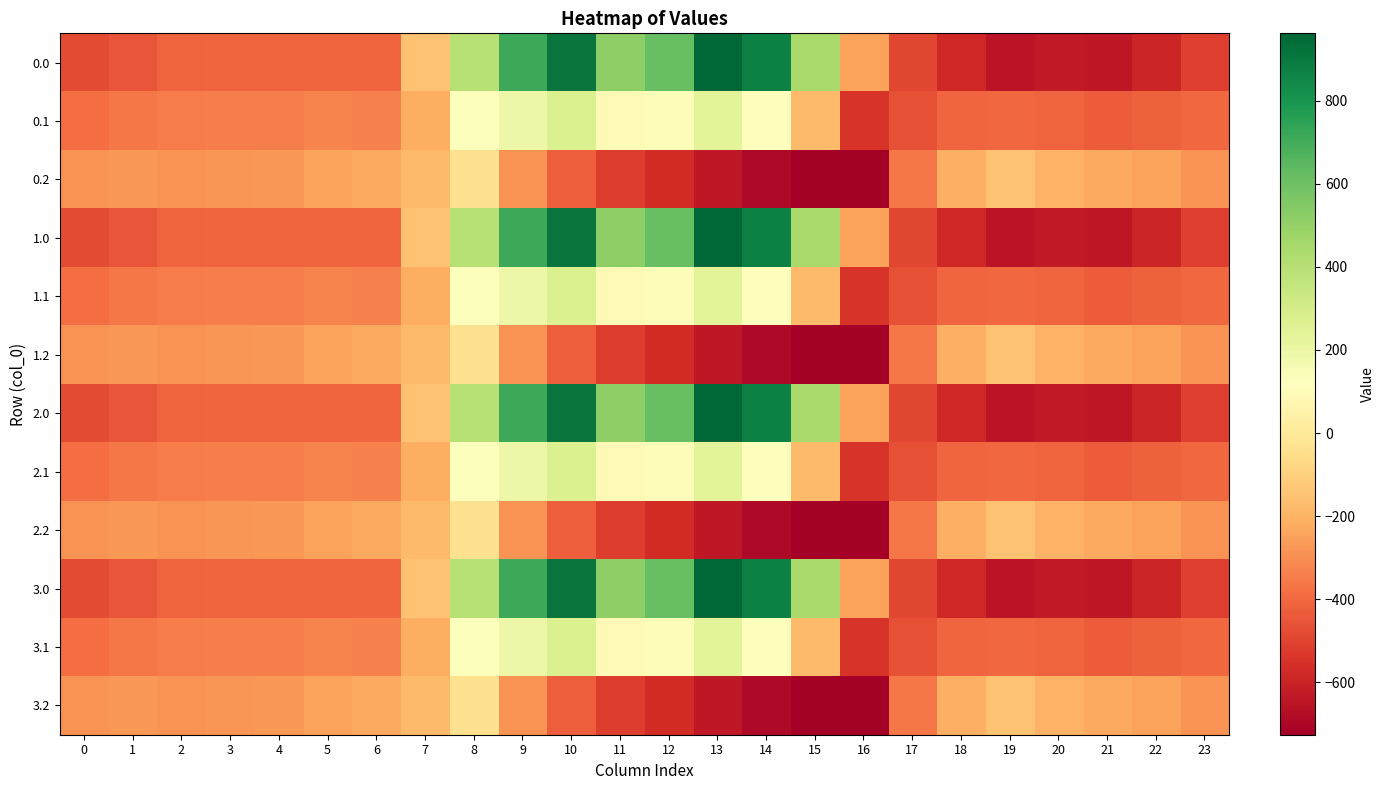

Reading left to right, extract all data points from this chart.

0.0: 0=-482.0	1=-449.5	2=-410.3	3=-404.4	4=-404.9	5=-403.8	6=-408.0	7=-150.1	8=395.3	9=716.9	10=916.2	11=516.0	12=619.4	13=962.7	14=870.3	15=443.0	16=-250.9	17=-494.8	18=-586.7	19=-649.2	20=-629.9	21=-638.4	22=-592.3	23=-511.3
0.1: 0=-384.6	1=-361.1	2=-347.9	3=-342.7	4=-339.6	5=-325.7	6=-332.2	7=-217.1	8=125.2	9=191.1	10=274.1	11=87.0	12=134.6	13=241.5	14=113.7	15=-173.1	16=-547.3	17=-466.6	18=-405.4	19=-400.2	20=-414.5	21=-432.4	22=-419.9	23=-399.4
0.2: 0=-287.1	1=-272.7	2=-285.5	3=-281.0	4=-274.4	5=-245.0	6=-228.8	7=-176.6	8=-35.3	9=-288.5	10=-423.5	11=-520.6	12=-571.2	13=-640.4	14=-687.4	15=-725.8	16=-726.6	17=-362.4	18=-210.0	19=-151.0	20=-199.2	21=-226.4	22=-247.4	23=-287.5
1.0: 0=-482.0	1=-449.5	2=-410.3	3=-404.4	4=-404.9	5=-403.8	6=-408.0	7=-150.1	8=395.3	9=716.9	10=916.2	11=516.0	12=619.4	13=962.7	14=870.3	15=443.0	16=-250.9	17=-494.8	18=-586.7	19=-649.2	20=-629.9	21=-638.4	22=-592.3	23=-511.3
1.1: 0=-384.6	1=-361.1	2=-347.9	3=-342.7	4=-339.6	5=-325.7	6=-332.2	7=-217.1	8=125.2	9=191.1	10=274.1	11=87.0	12=134.6	13=241.5	14=113.7	15=-173.1	16=-547.3	17=-466.6	18=-405.4	19=-400.2	20=-414.5	21=-432.4	22=-419.9	23=-399.4
1.2: 0=-287.1	1=-272.7	2=-285.5	3=-281.0	4=-274.4	5=-245.0	6=-228.8	7=-176.6	8=-35.3	9=-288.5	10=-423.5	11=-520.6	12=-571.2	13=-640.4	14=-687.4	15=-725.8	16=-726.6	17=-362.4	18=-210.0	19=-151.0	20=-199.2	21=-226.4	22=-247.4	23=-287.5
2.0: 0=-482.0	1=-449.5	2=-410.3	3=-404.4	4=-404.9	5=-403.8	6=-408.0	7=-150.1	8=395.3	9=716.9	10=916.2	11=516.0	12=619.4	13=962.7	14=870.3	15=443.0	16=-250.9	17=-494.8	18=-586.7	19=-649.2	20=-629.9	21=-638.4	22=-592.3	23=-511.3
2.1: 0=-384.6	1=-361.1	2=-347.9	3=-342.7	4=-339.6	5=-325.7	6=-332.2	7=-217.1	8=125.2	9=191.1	10=274.1	11=87.0	12=134.6	13=241.5	14=113.7	15=-173.1	16=-547.3	17=-466.6	18=-405.4	19=-400.2	20=-414.5	21=-432.4	22=-419.9	23=-399.4
2.2: 0=-287.1	1=-272.7	2=-285.5	3=-281.0	4=-274.4	5=-245.0	6=-228.8	7=-176.6	8=-35.3	9=-288.5	10=-423.5	11=-520.6	12=-571.2	13=-640.4	14=-687.4	15=-725.8	16=-726.6	17=-362.4	18=-210.0	19=-151.0	20=-199.2	21=-226.4	22=-247.4	23=-287.5
3.0: 0=-482.0	1=-449.5	2=-410.3	3=-404.4	4=-404.9	5=-403.8	6=-408.0	7=-150.1	8=395.3	9=716.9	10=916.2	11=516.0	12=619.4	13=962.7	14=870.3	15=443.0	16=-250.9	17=-494.8	18=-586.7	19=-649.2	20=-629.9	21=-638.4	22=-592.3	23=-511.3
3.1: 0=-384.6	1=-361.1	2=-347.9	3=-342.7	4=-339.6	5=-325.7	6=-332.2	7=-217.1	8=125.2	9=191.1	10=274.1	11=87.0	12=134.6	13=241.5	14=113.7	15=-173.1	16=-547.3	17=-466.6	18=-405.4	19=-400.2	20=-414.5	21=-432.4	22=-419.9	23=-399.4
3.2: 0=-287.1	1=-272.7	2=-285.5	3=-281.0	4=-274.4	5=-245.0	6=-228.8	7=-176.6	8=-35.3	9=-288.5	10=-423.5	11=-520.6	12=-571.2	13=-640.4	14=-687.4	15=-725.8	16=-726.6	17=-362.4	18=-210.0	19=-151.0	20=-199.2	21=-226.4	22=-247.4	23=-287.5